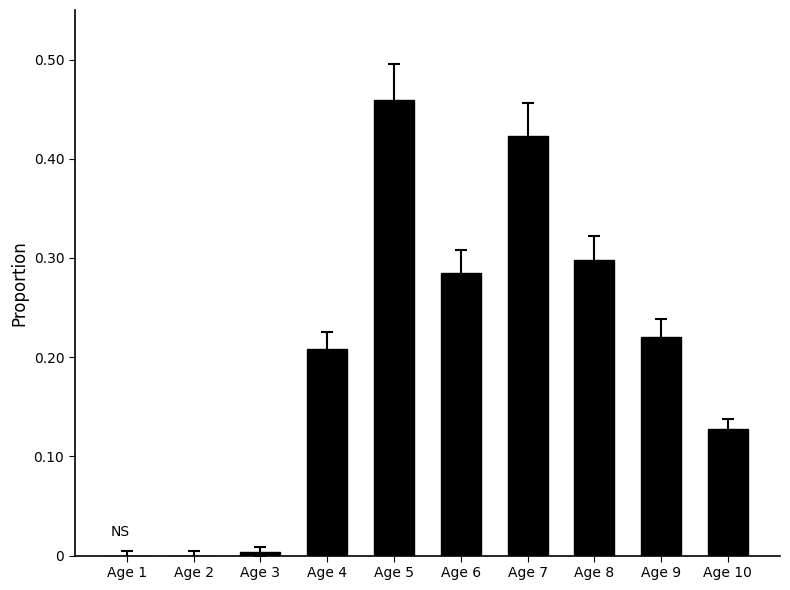

What is the change in value from Age 3 to Age 5?

+0.5